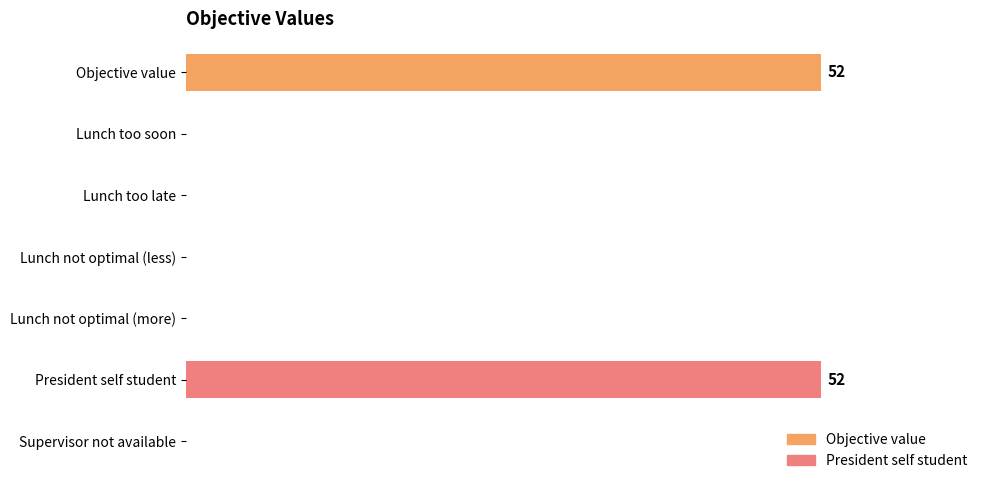

What is the average value?

15